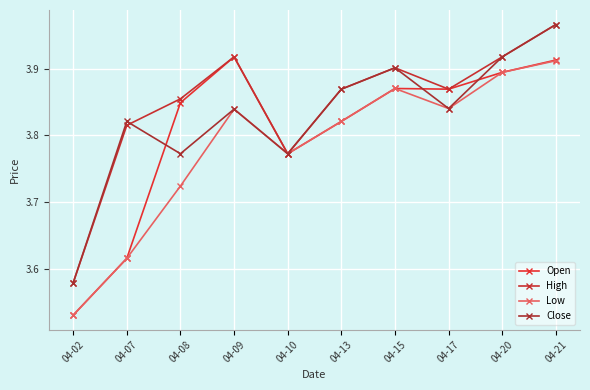

What are all the series names shown in the legend?

Open, High, Low, Close